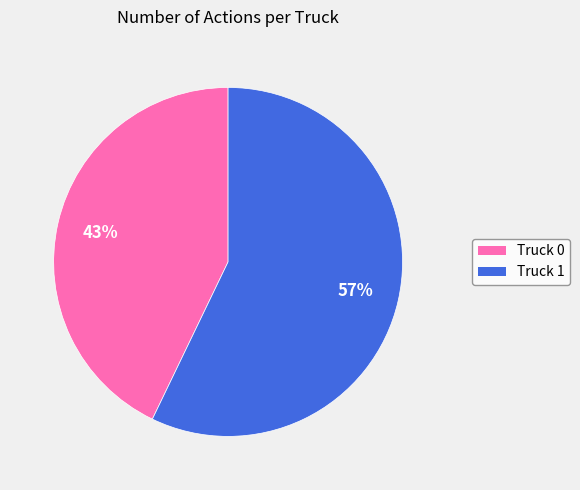

Rank the categories by value from lowest to highest.

Truck 0, Truck 1